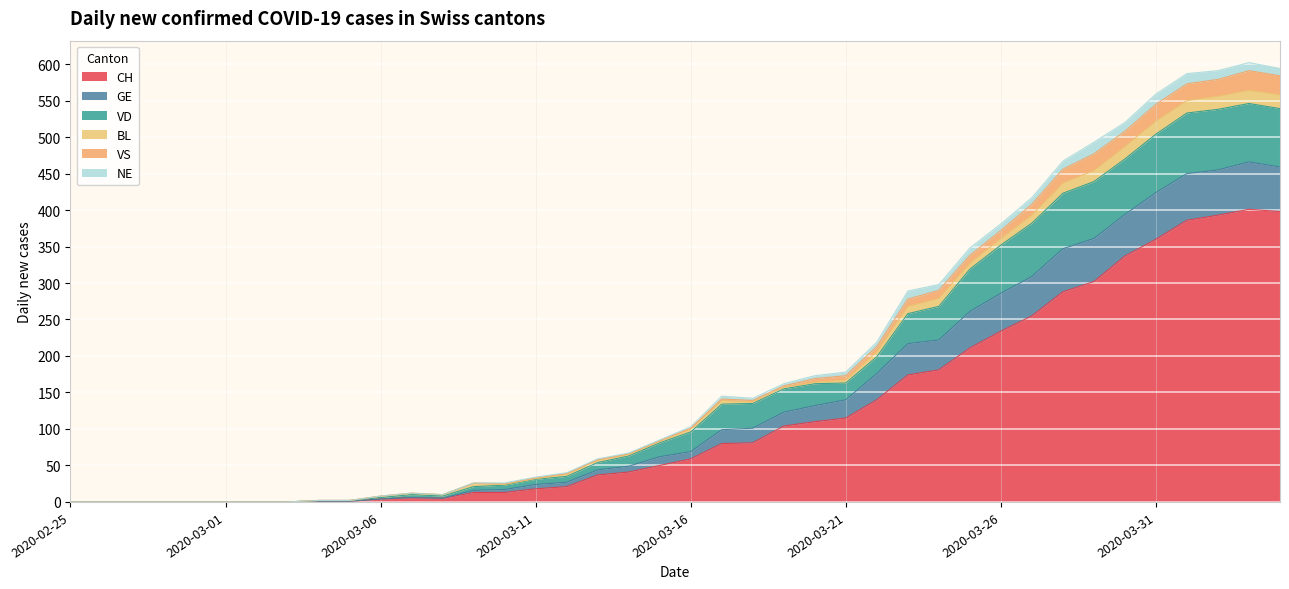

Where is the first local maximum for CH?

2020-03-07